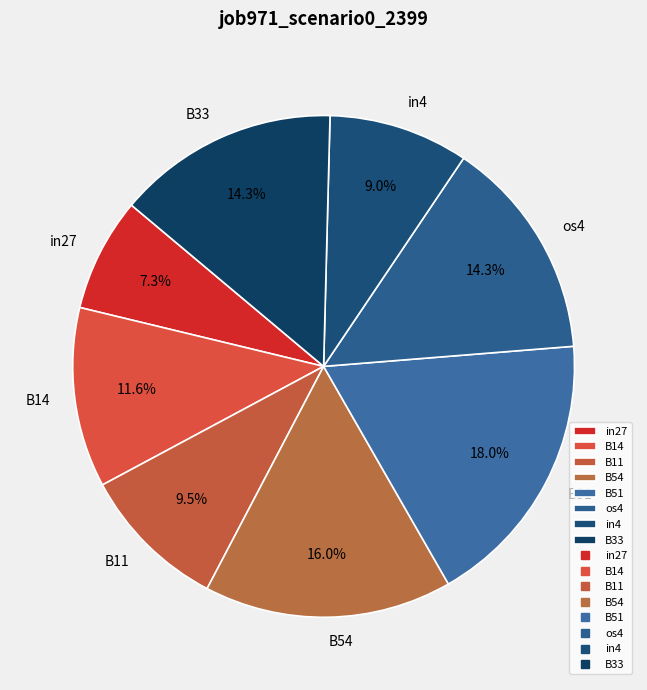

Count the number of slices in the pie.

8